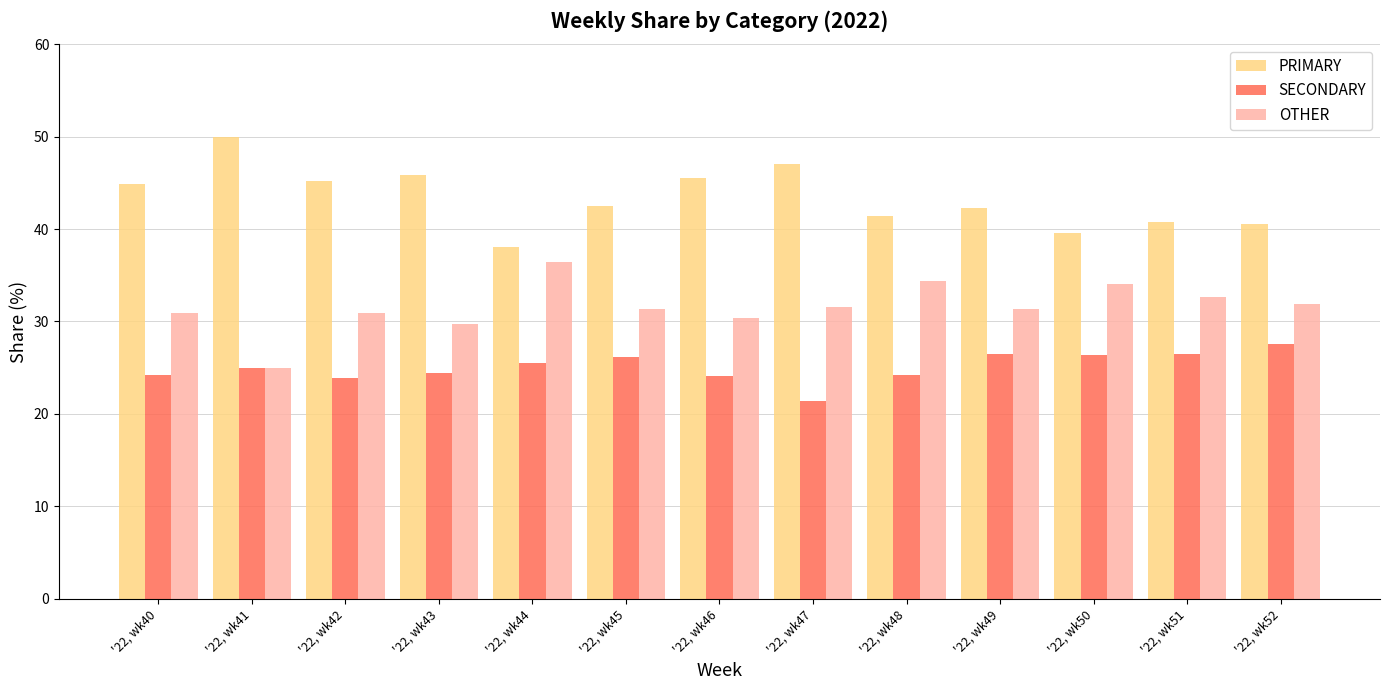

What is the value of the SECONDARY bar at the 1st from the left?

24.2